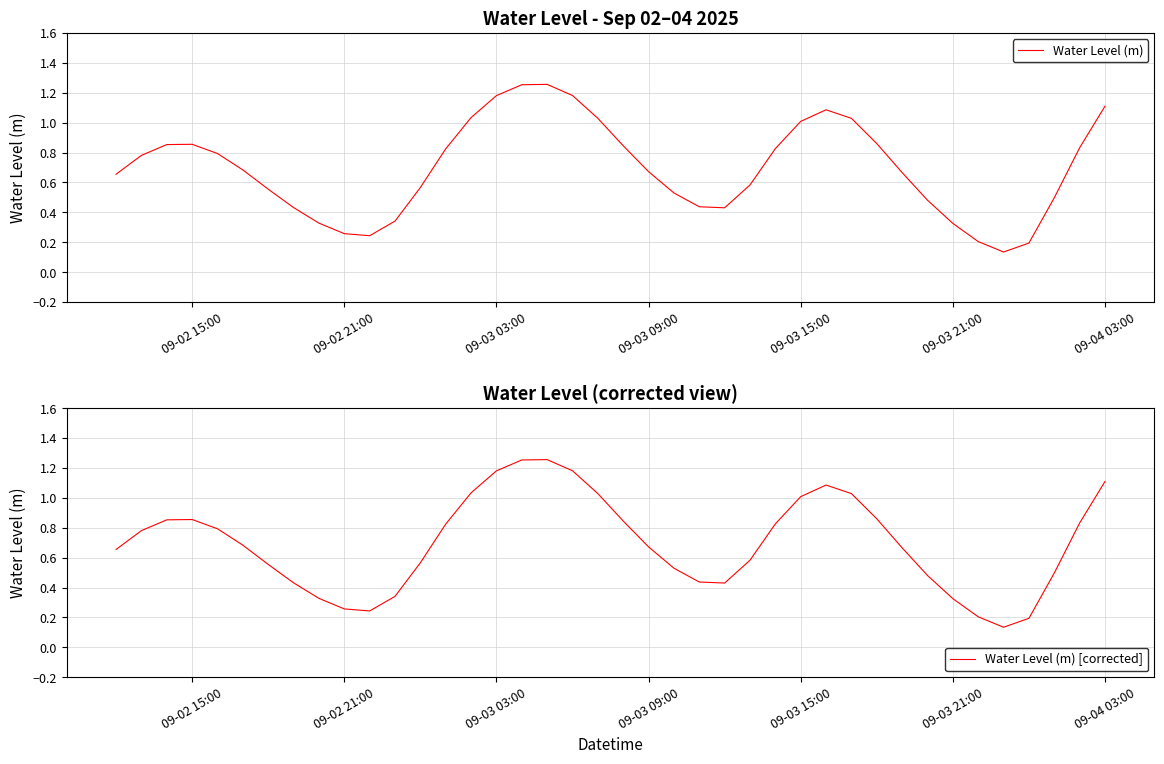

Which series has the largest total across all categories?

Water Level (m)